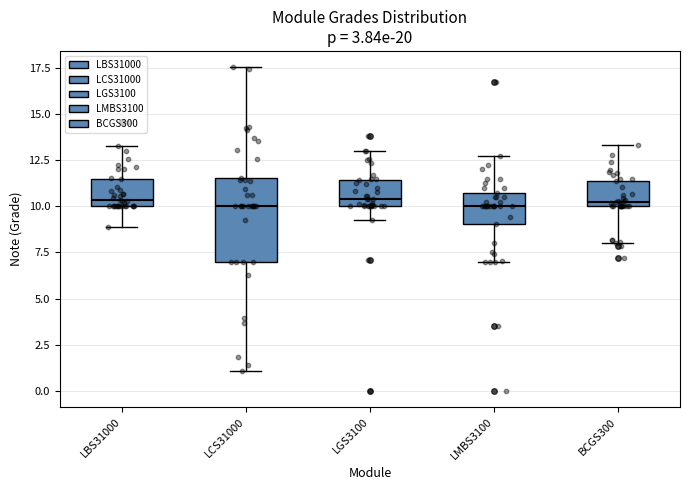

Where does the lower whisker of the box for LGS3100 end on the y-axis? The values are not printed on the chart, so give them approximately, as read against the axis.

9.5